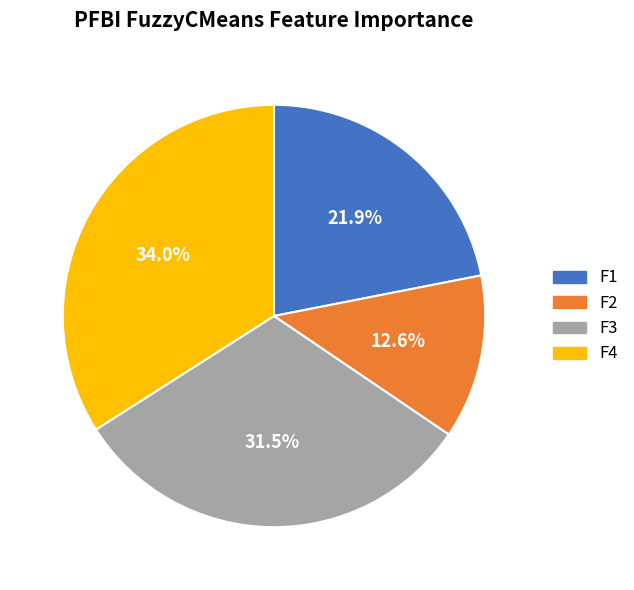

Which has a higher value, F3 or F4?

F4